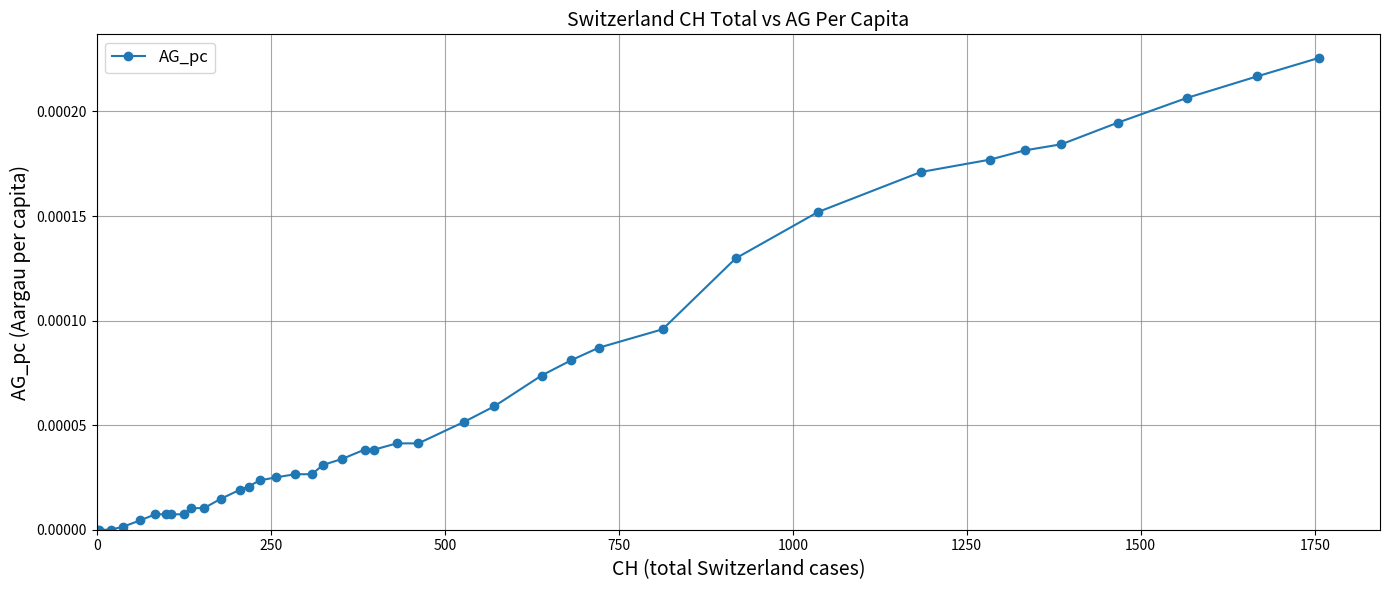

How many data points does each series have?

40